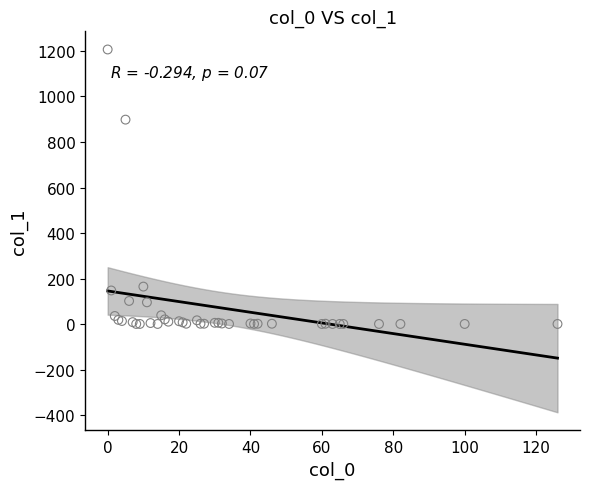

What Y value in the scatter plot is closest to 603?

898